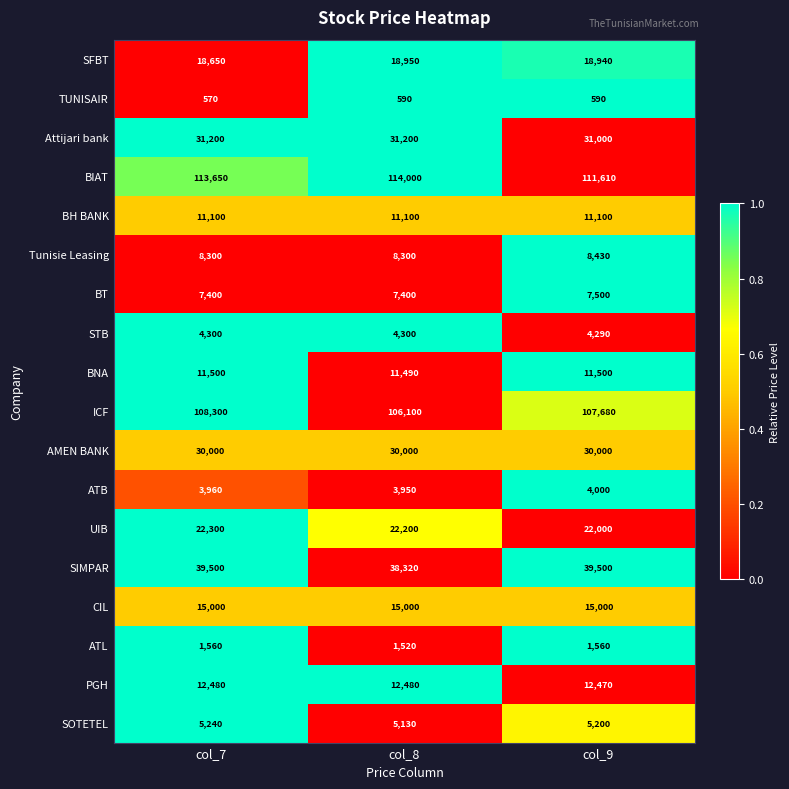

At which category is the sum across all series the highest?

col_7